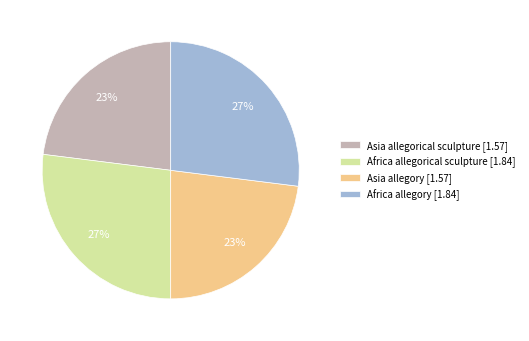

Does Asia allegorical sculpture account for over 50% of the chart?

No